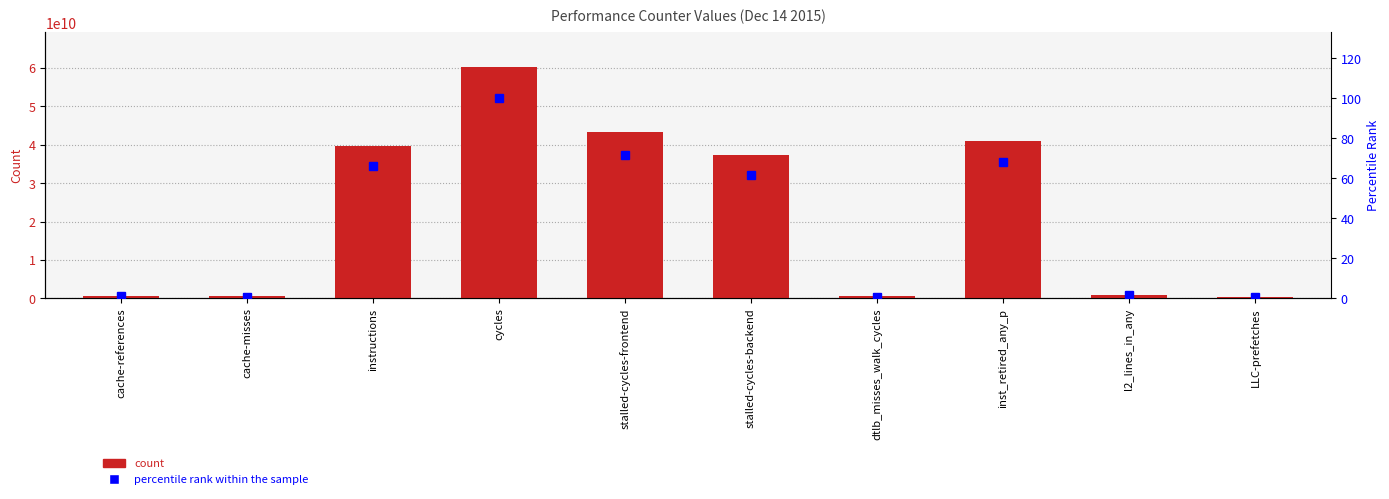

What is the maximum value shown in the chart?

60247249554.0